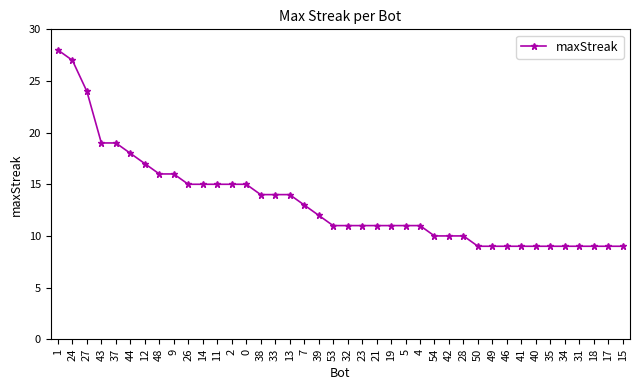

What is the difference between the maximum and second lowest values?

19